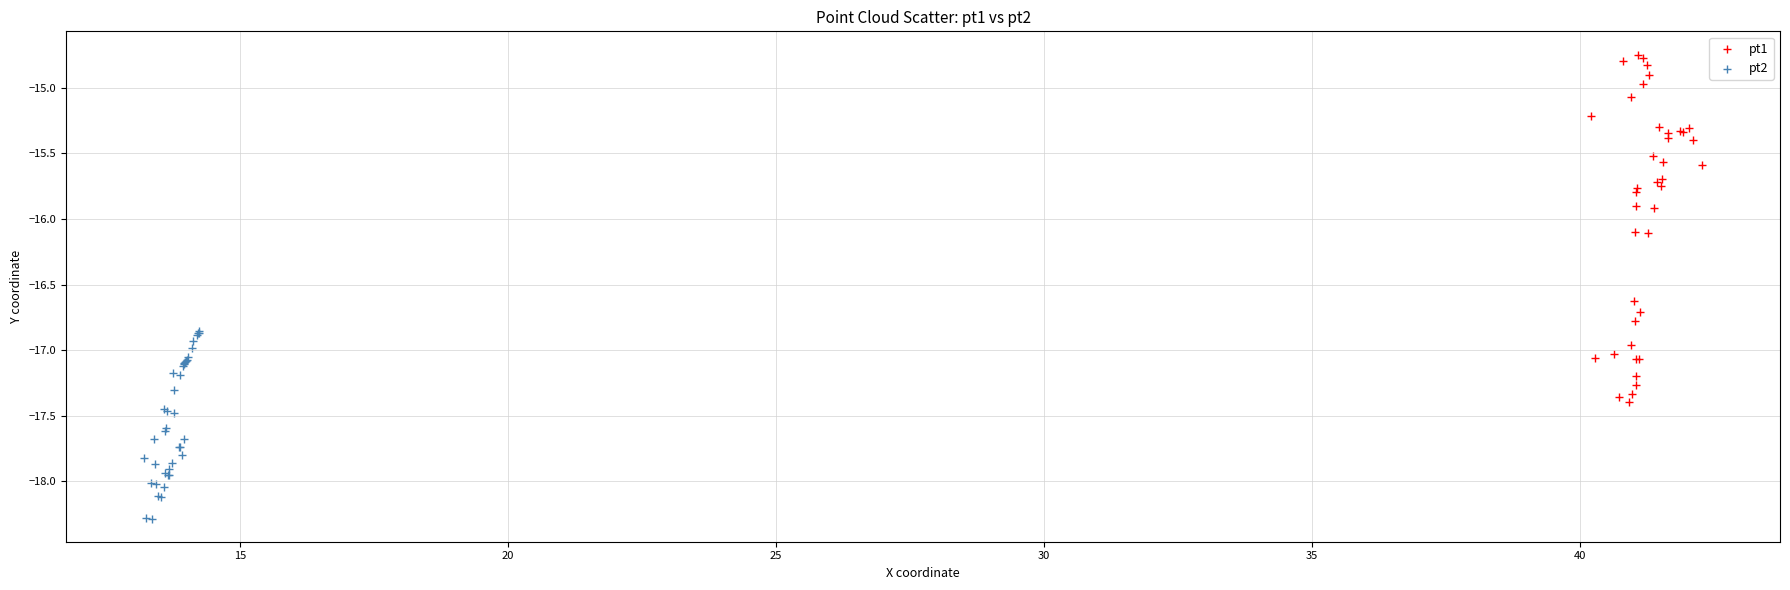

Which series contains the highest Y value?

pt1